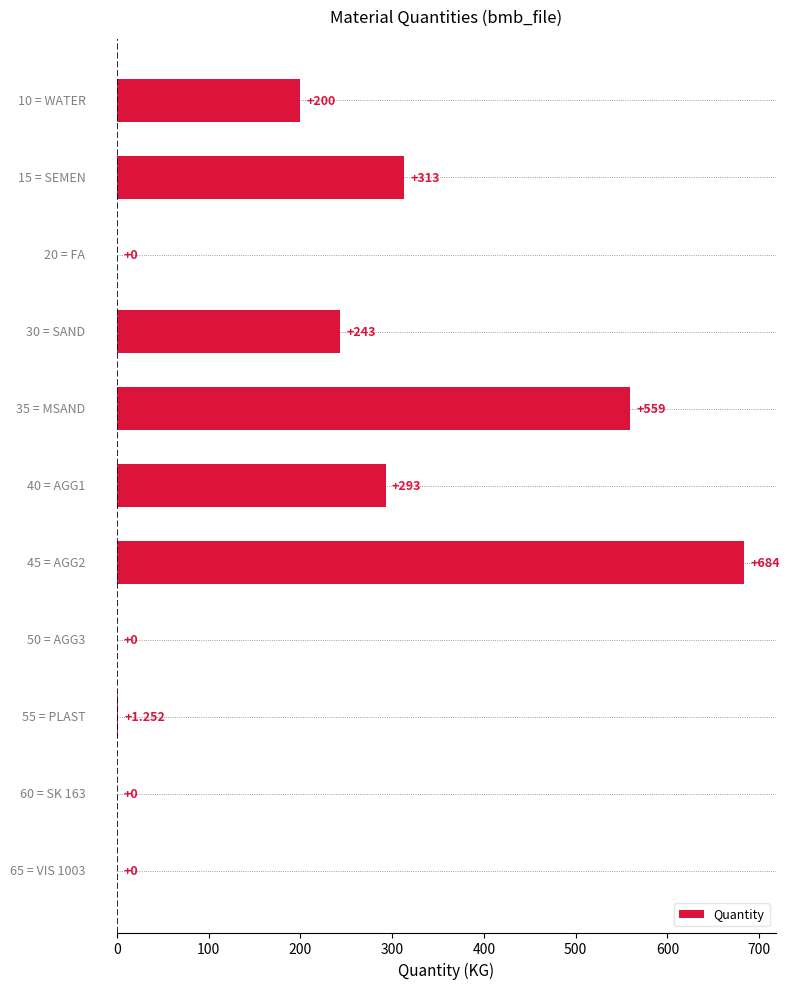

Count the number of categories in the chart.

11